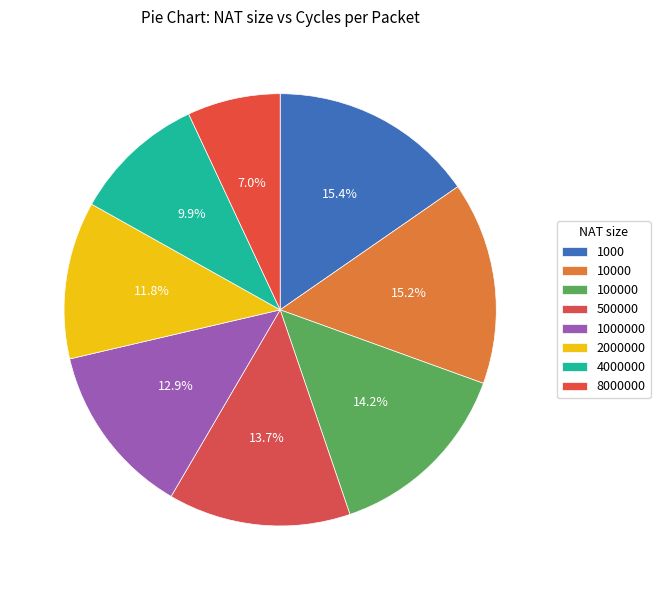

Is there any slice that represents more than half of the pie?

No